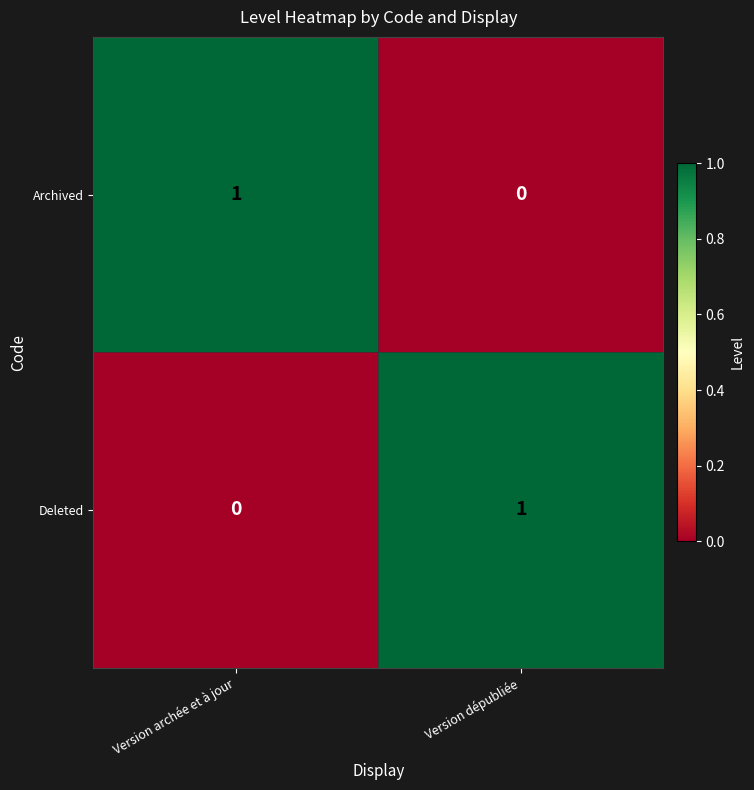

At which label does Deleted reach its peak?

Version dépubliée